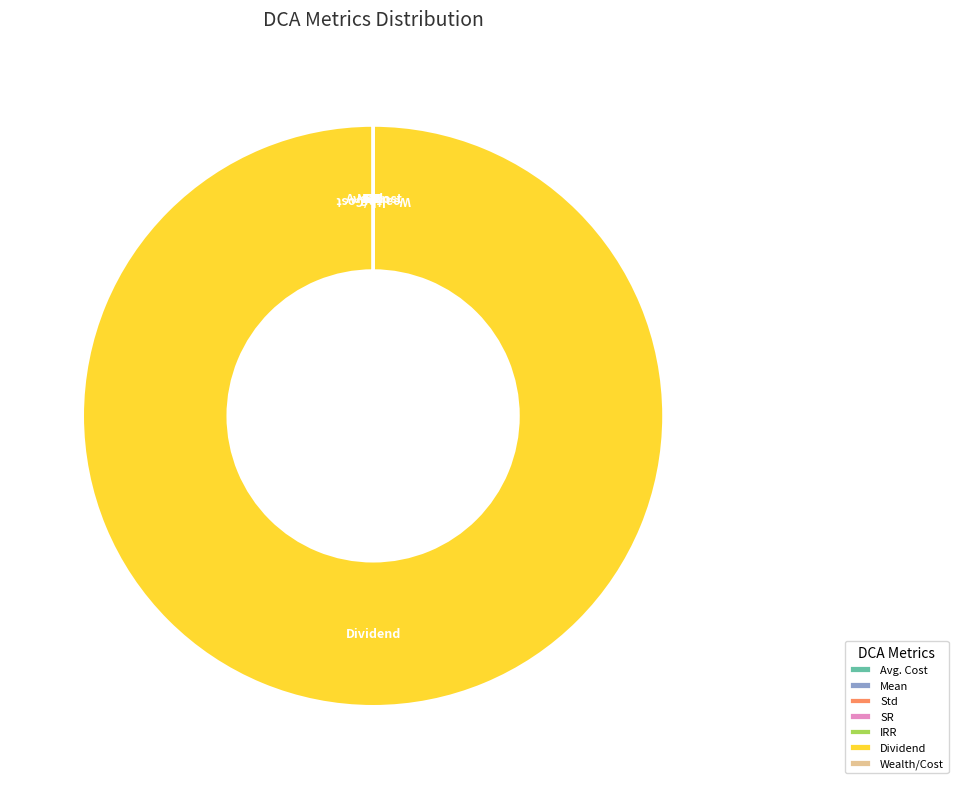

Is Dividend the majority of the pie?

Yes